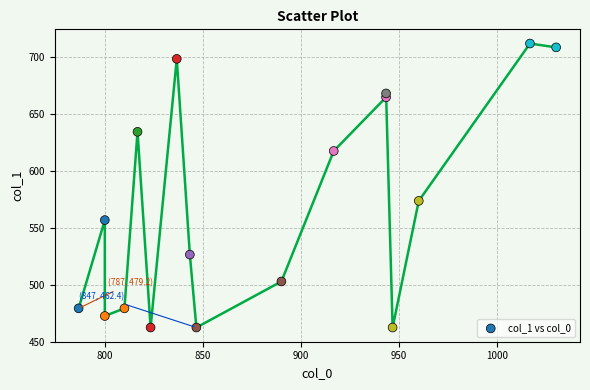

What is the range of X values (max minus min)?

243.3